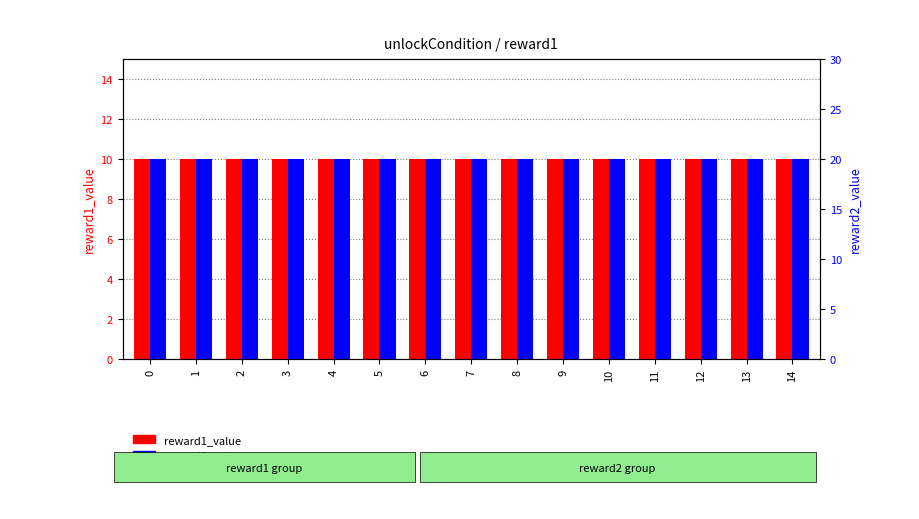

Is the value of reward2_value at 12 greater than the value of reward1_value at 7?

Yes